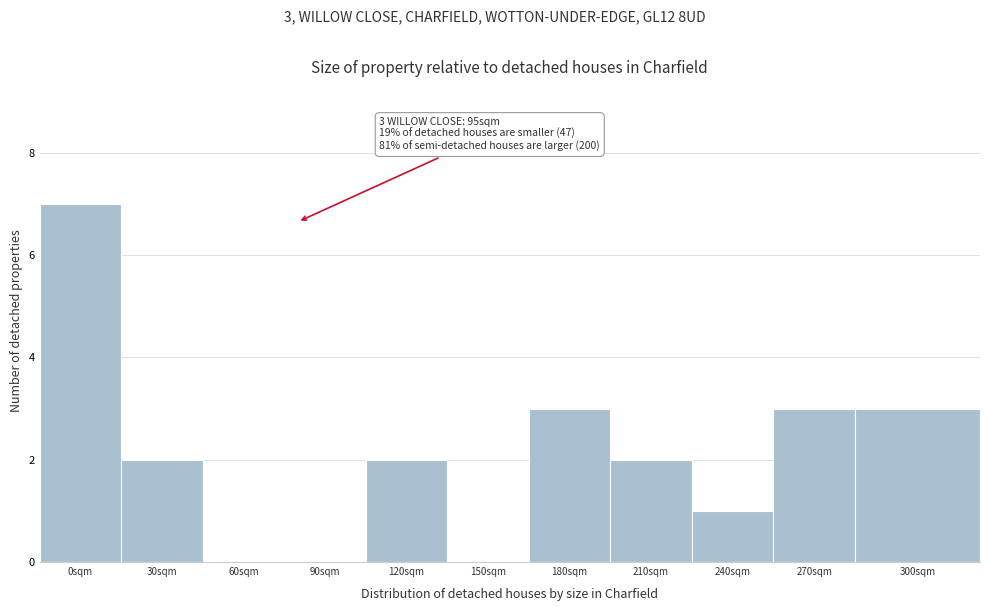

Reading left to right, transcribe all the data shown in this chart.

0sqm=7	30sqm=2	60sqm=0	90sqm=0	120sqm=2	150sqm=0	180sqm=3	210sqm=2	240sqm=1	270sqm=3	300sqm=3